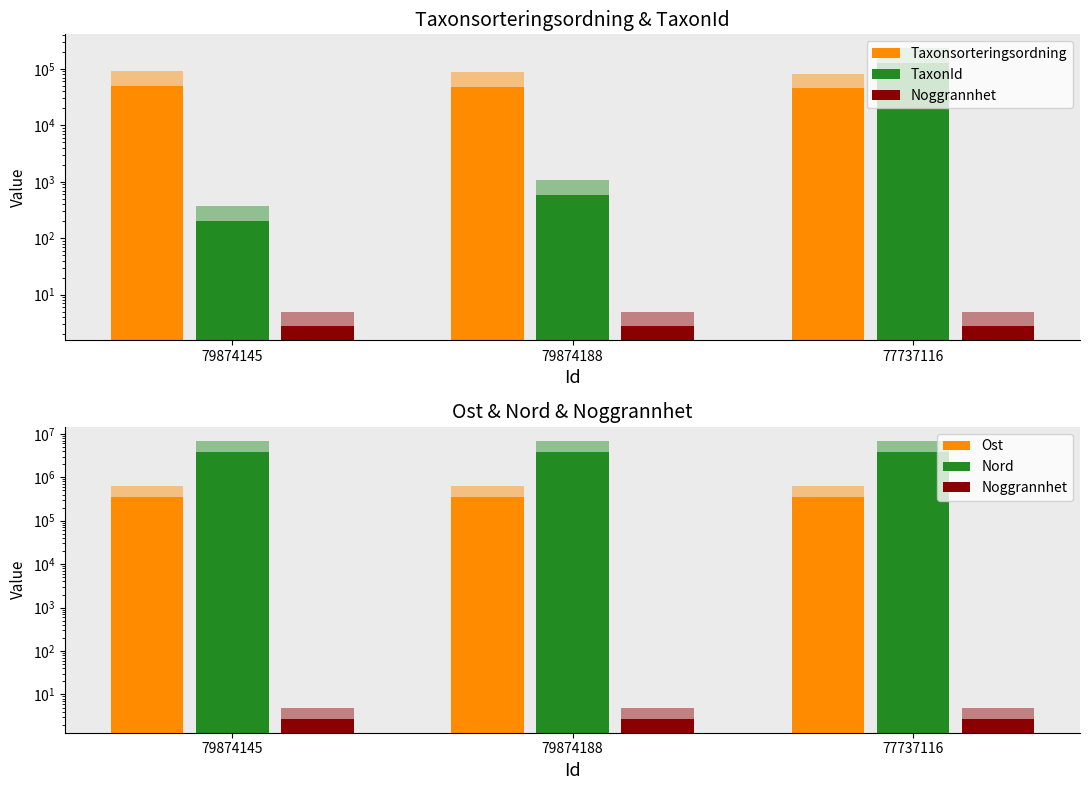

Reading right to left, list all the values displayed in this chart.

Taxonsorteringsordning: 77737116=45079.1	79874188=47926.5	79874145=49575.9
TaxonId: 77737116=127749.6	79874188=589.1	79874145=201.3
Noggrannhet: 77737116=2.8	79874188=2.8	79874145=2.8
Ost: 77737116=343003.1	79874188=343017.4	79874145=343004.8
Nord: 77737116=3813588.6	79874188=3813532.7	79874145=3813571.1